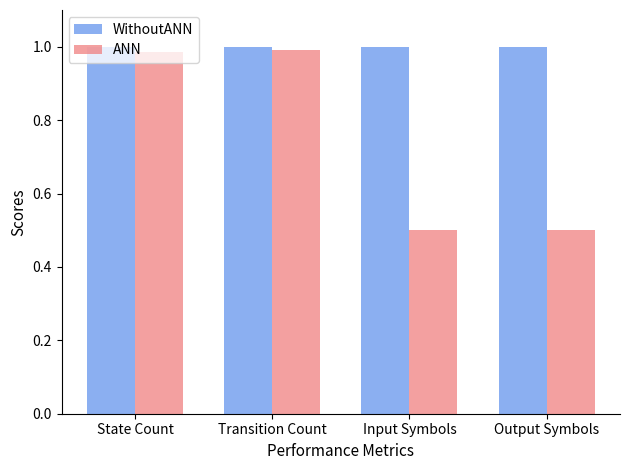

Rank the series by their average value, from lowest to highest.

ANN, WithoutANN